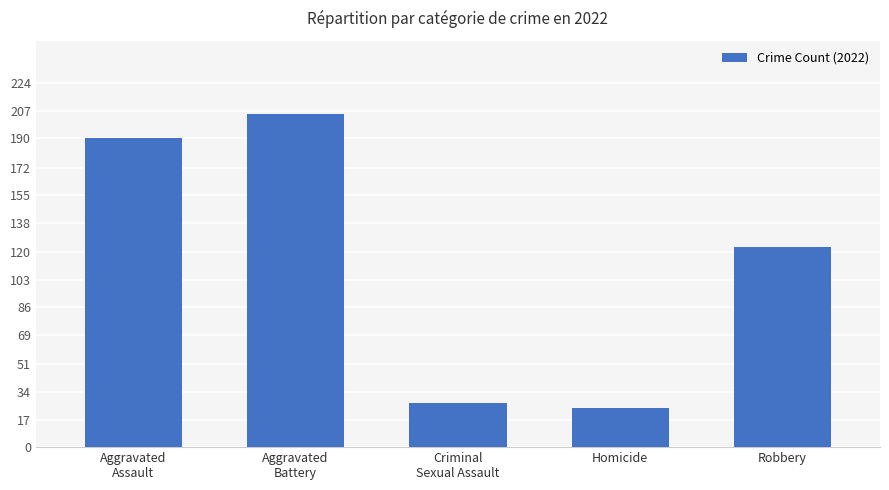

Reading left to right, transcribe all the data shown in this chart.

Aggravated
Assault=190	Aggravated
Battery=205	Criminal
Sexual Assault=27	Homicide=24	Robbery=123